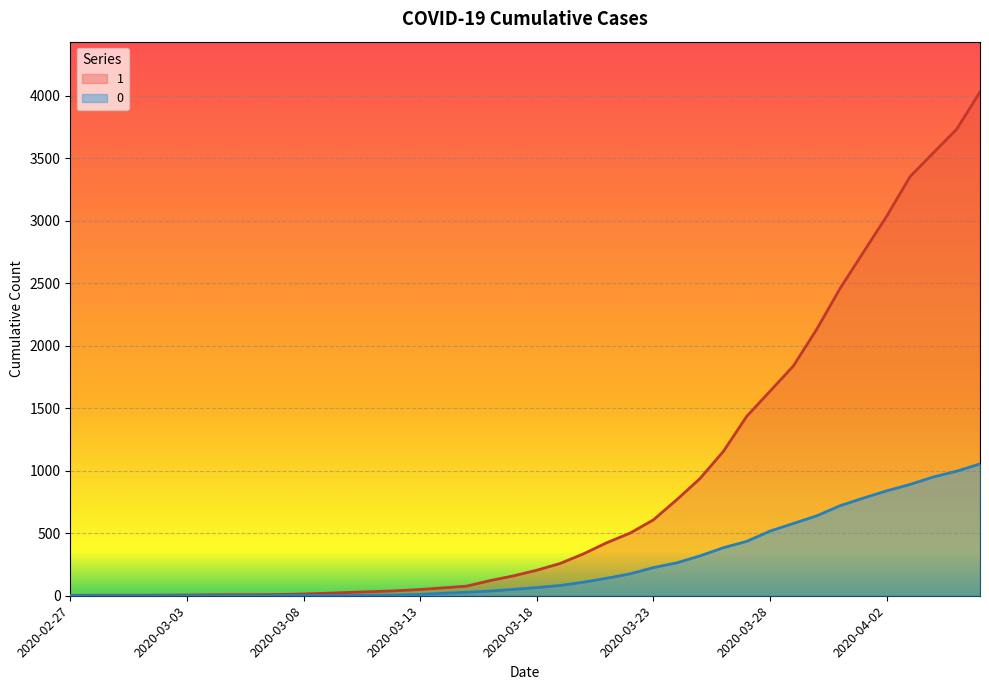

Reading left to right, what are all the values shown in this chart?

1: 2020-02-27=3	2020-02-28=4	2020-02-29=4	2020-03-01=4	2020-03-02=5	2020-03-03=6	2020-03-04=8	2020-03-05=9	2020-03-06=9	2020-03-07=10	2020-03-08=14	2020-03-09=20	2020-03-10=27	2020-03-11=33	2020-03-12=40	2020-03-13=50	2020-03-14=63	2020-03-15=77	2020-03-16=121	2020-03-17=159	2020-03-18=204	2020-03-19=258	2020-03-20=335	2020-03-21=424	2020-03-22=501	2020-03-23=607	2020-03-24=768	2020-03-25=938	2020-03-26=1155	2020-03-27=1435	2020-03-28=1636	2020-03-29=1838	2020-03-30=2131	2020-03-31=2457	2020-04-01=2747	2020-04-02=3035	2020-04-03=3351	2020-04-04=3542	2020-04-05=3731	2020-04-06=4028
0: 2020-02-27=0	2020-02-28=0	2020-02-29=0	2020-03-01=0	2020-03-02=0	2020-03-03=0	2020-03-04=0	2020-03-05=0	2020-03-06=0	2020-03-07=1	2020-03-08=2	2020-03-09=2	2020-03-10=2	2020-03-11=4	2020-03-12=6	2020-03-13=11	2020-03-14=20	2020-03-15=28	2020-03-16=37	2020-03-17=51	2020-03-18=65	2020-03-19=82	2020-03-20=108	2020-03-21=140	2020-03-22=175	2020-03-23=225	2020-03-24=263	2020-03-25=319	2020-03-26=384	2020-03-27=435	2020-03-28=517	2020-03-29=578	2020-03-30=639	2020-03-31=720	2020-04-01=781	2020-04-02=839	2020-04-03=890	2020-04-04=950	2020-04-05=996	2020-04-06=1054